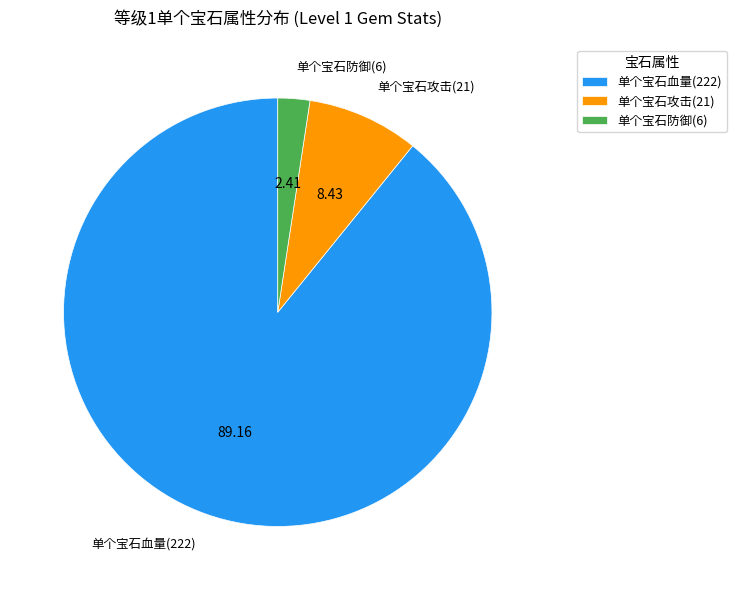

Count the number of slices in the pie.

3